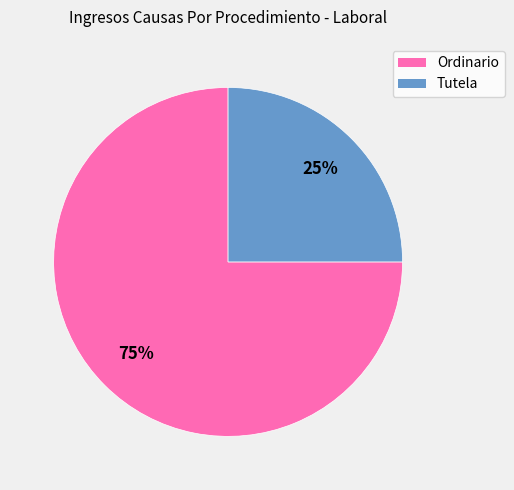

To the nearest percent, what is the average slice percentage?

50%